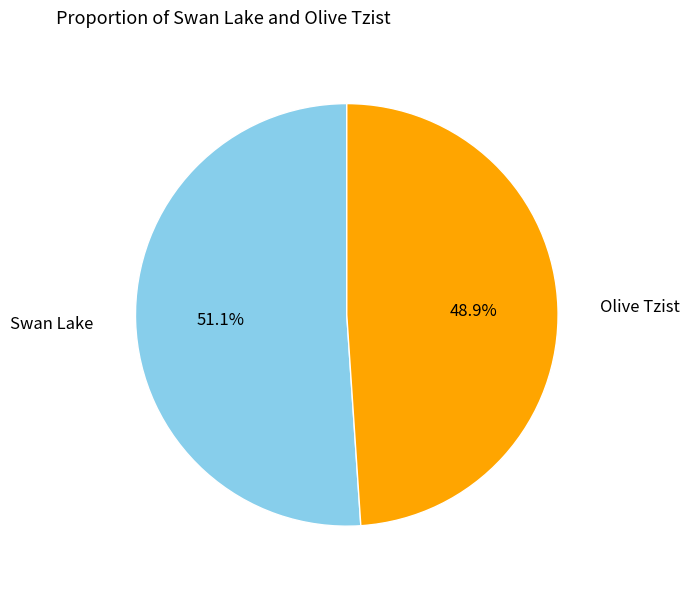

Between Olive Tzist and Swan Lake, which is larger?

Swan Lake